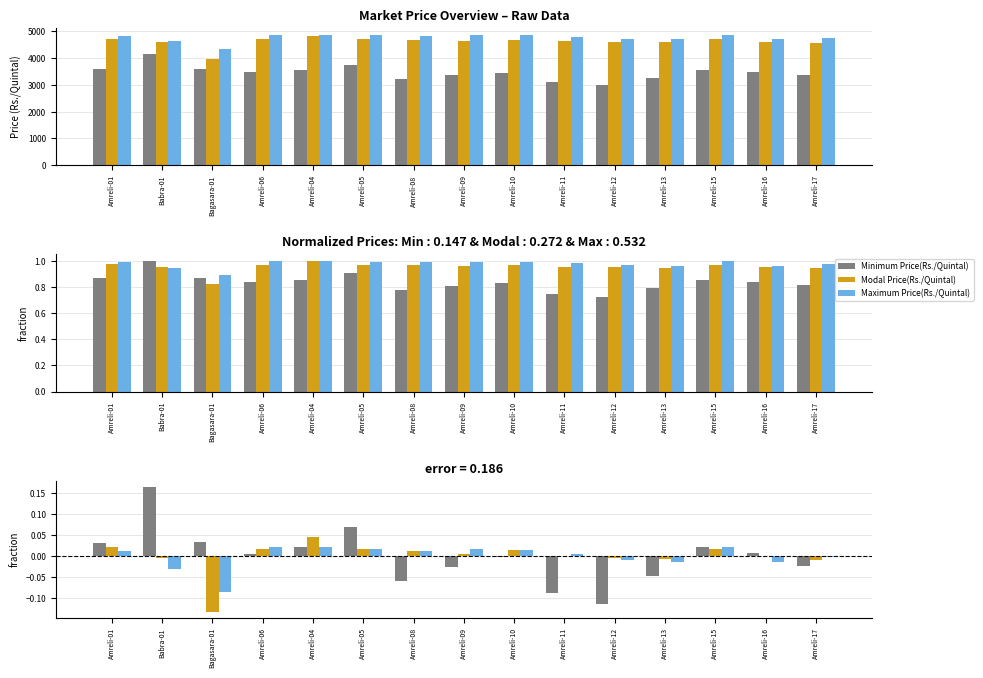

Which series has the largest range (max minus min)?

Minimum Price(Rs./Quintal)